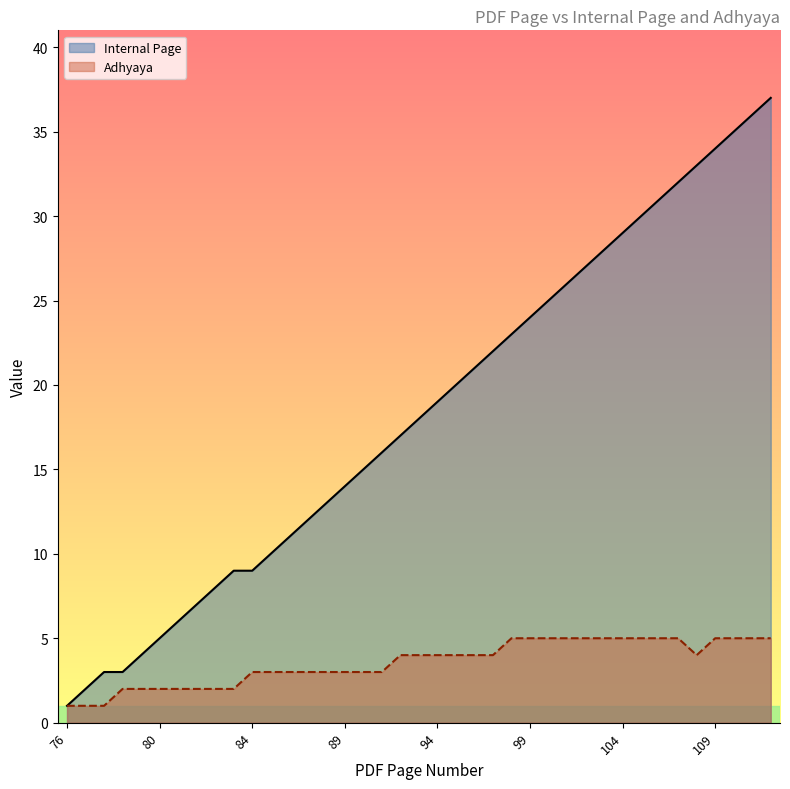

What is the maximum value shown in the chart?

37